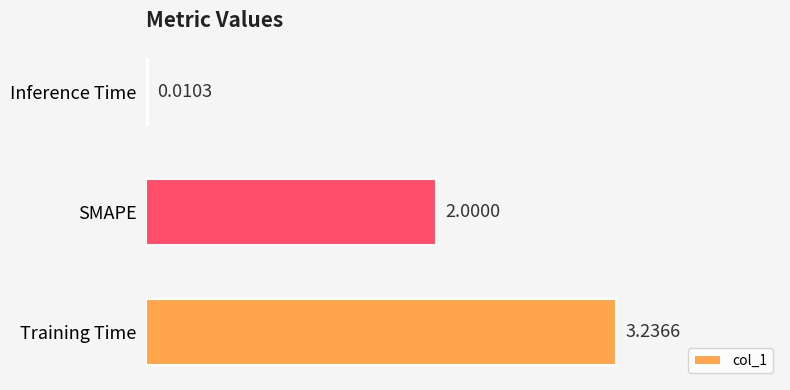

What is the sum of all values?

5.2